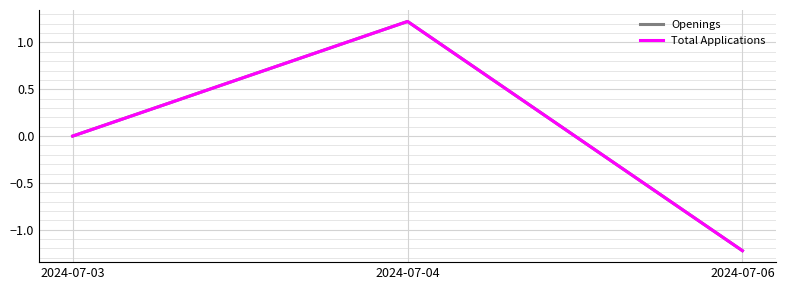

Is this an area chart (filled region under the line)?

No